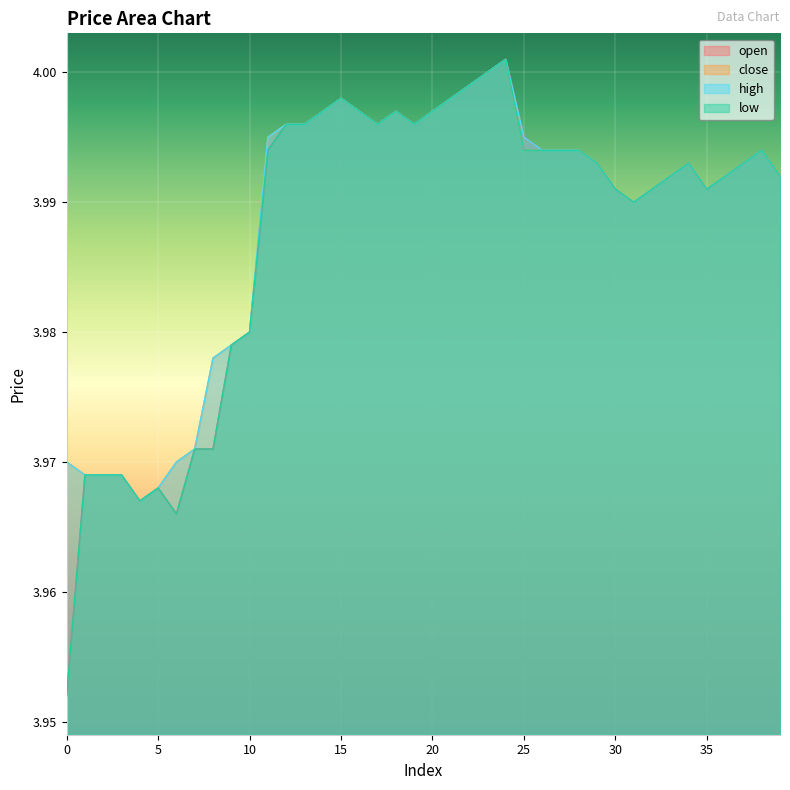

True or false: high and open intersect in this chart.

False